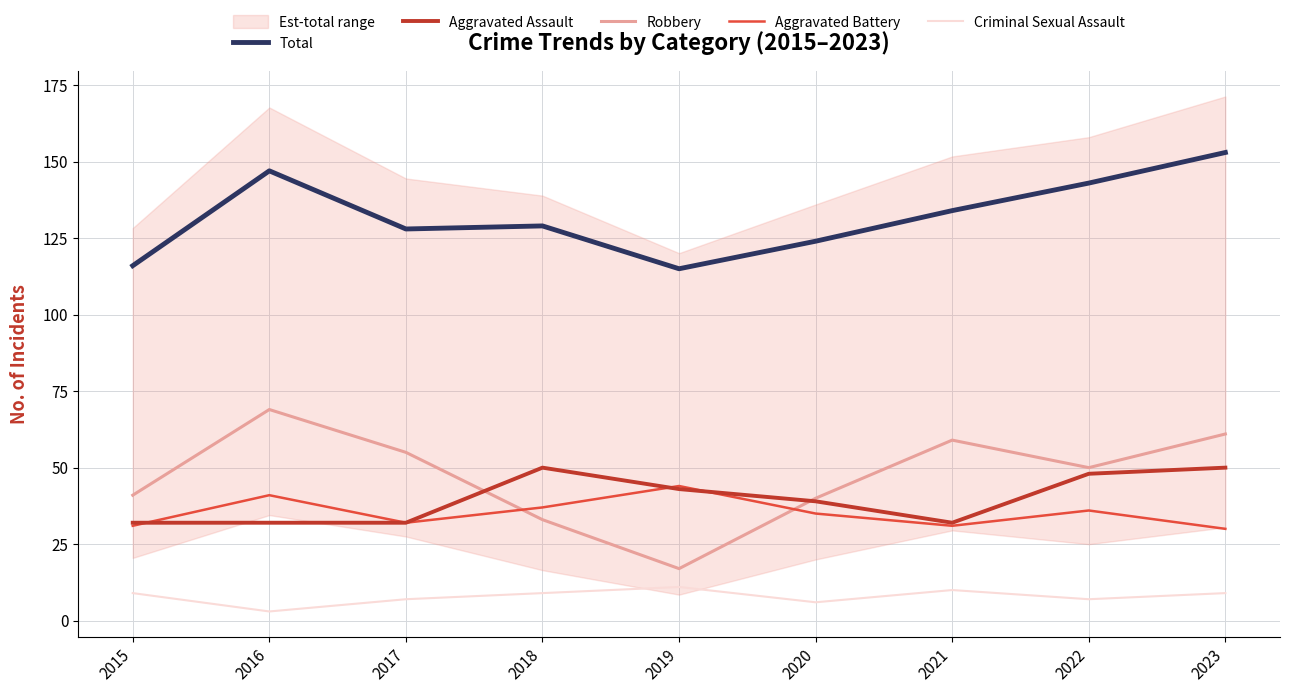

What is the sum of all Criminal Sexual Assault values?

71